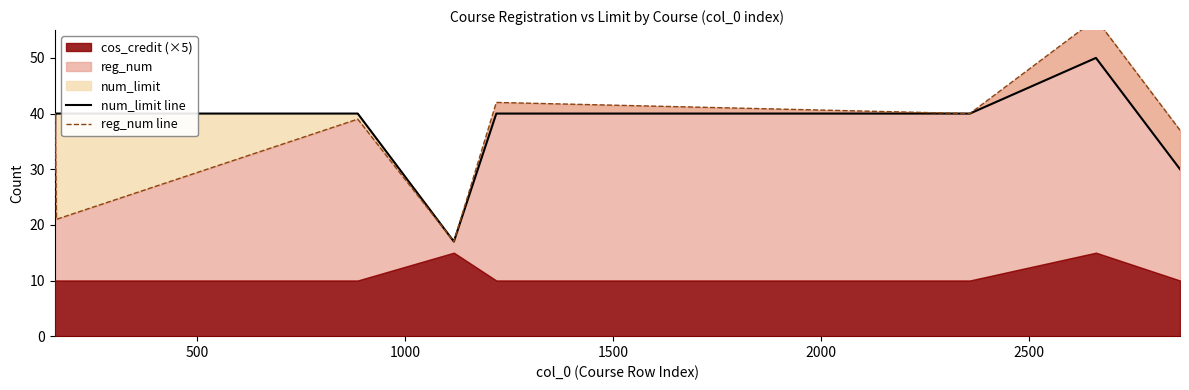

Does the chart have visible grid lines?

No